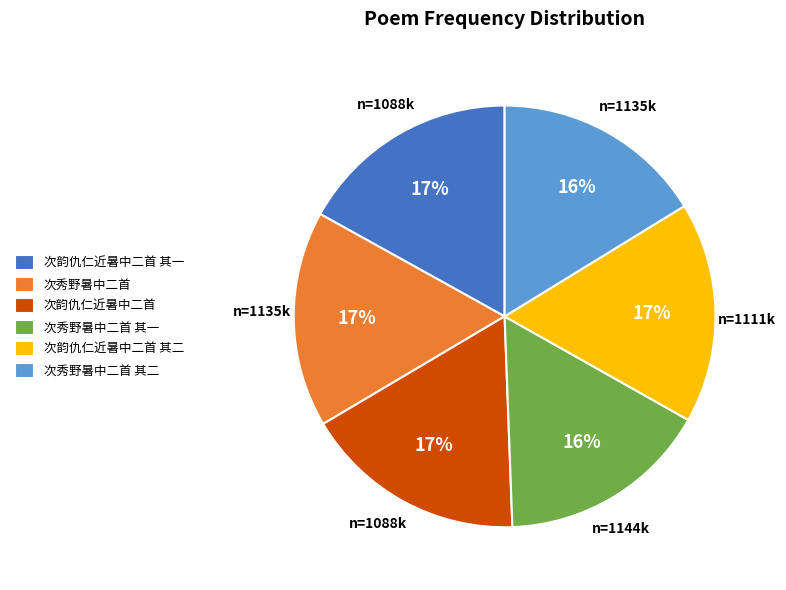

To the nearest percent, what is the average slice percentage?

17%